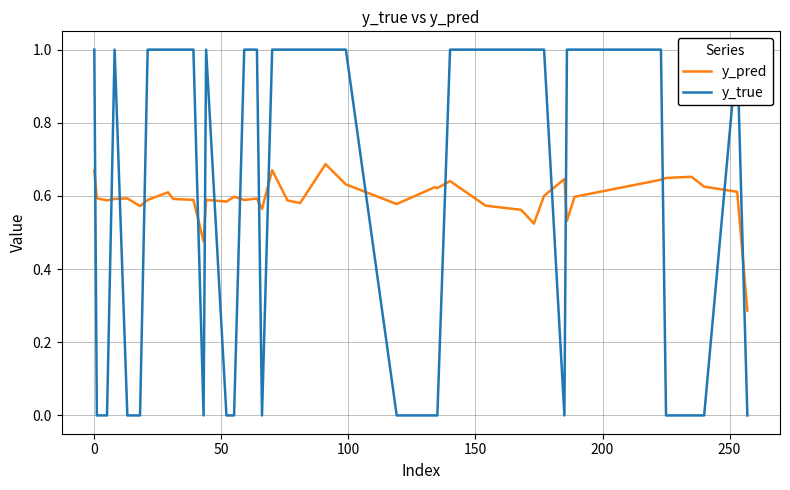

What are all the series names shown in the legend?

y_pred, y_true